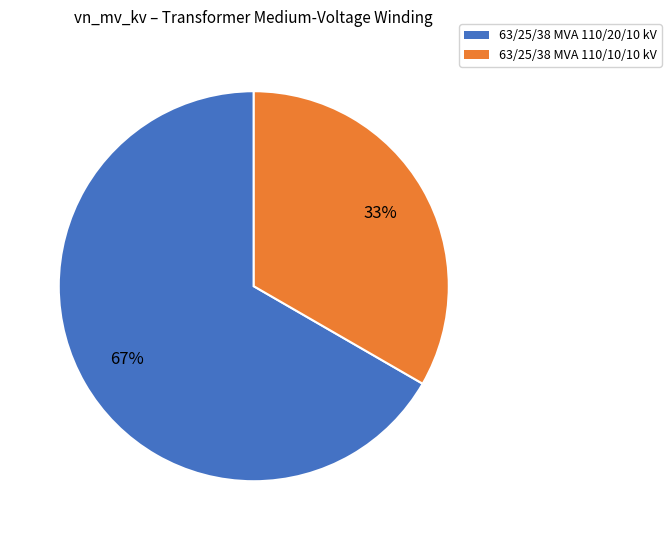

To the nearest percent, what is the average slice percentage?

50%